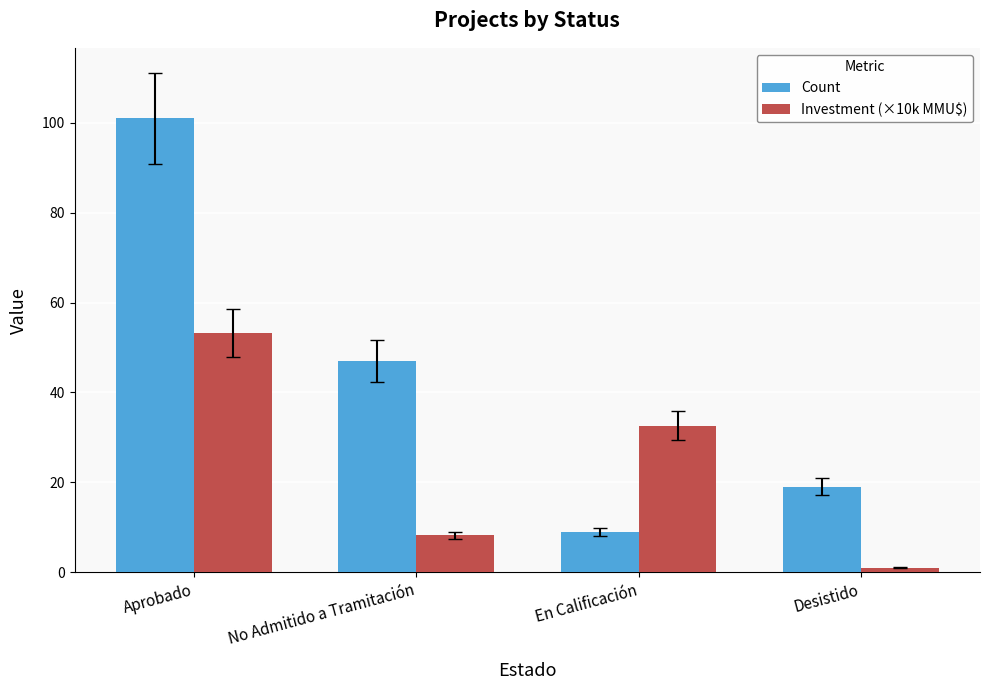

At which label does Count reach its peak?

Aprobado